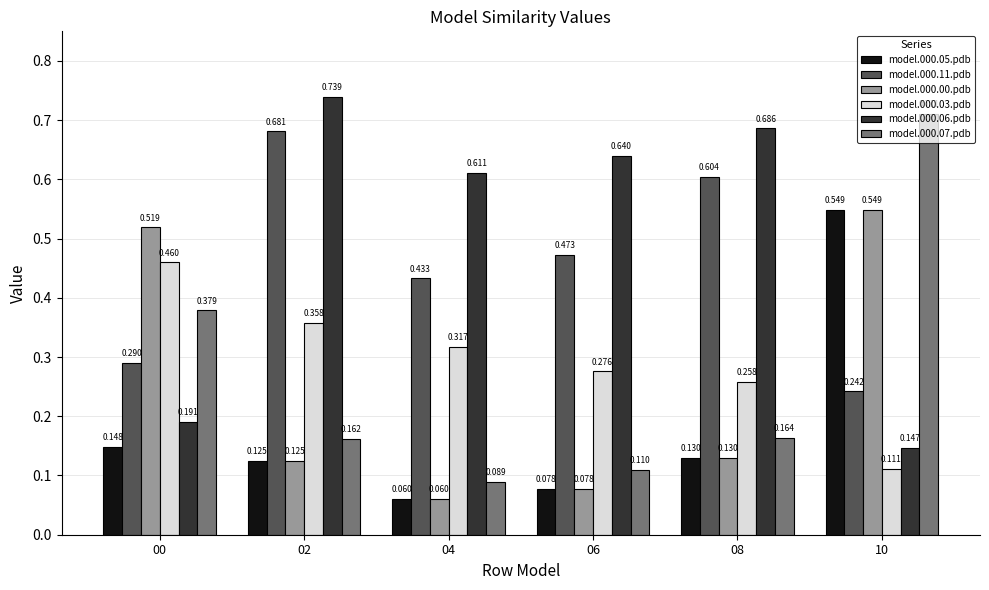

Rank the categories by model.000.11.pdb value from highest to lowest.

02, 08, 06, 04, 00, 10